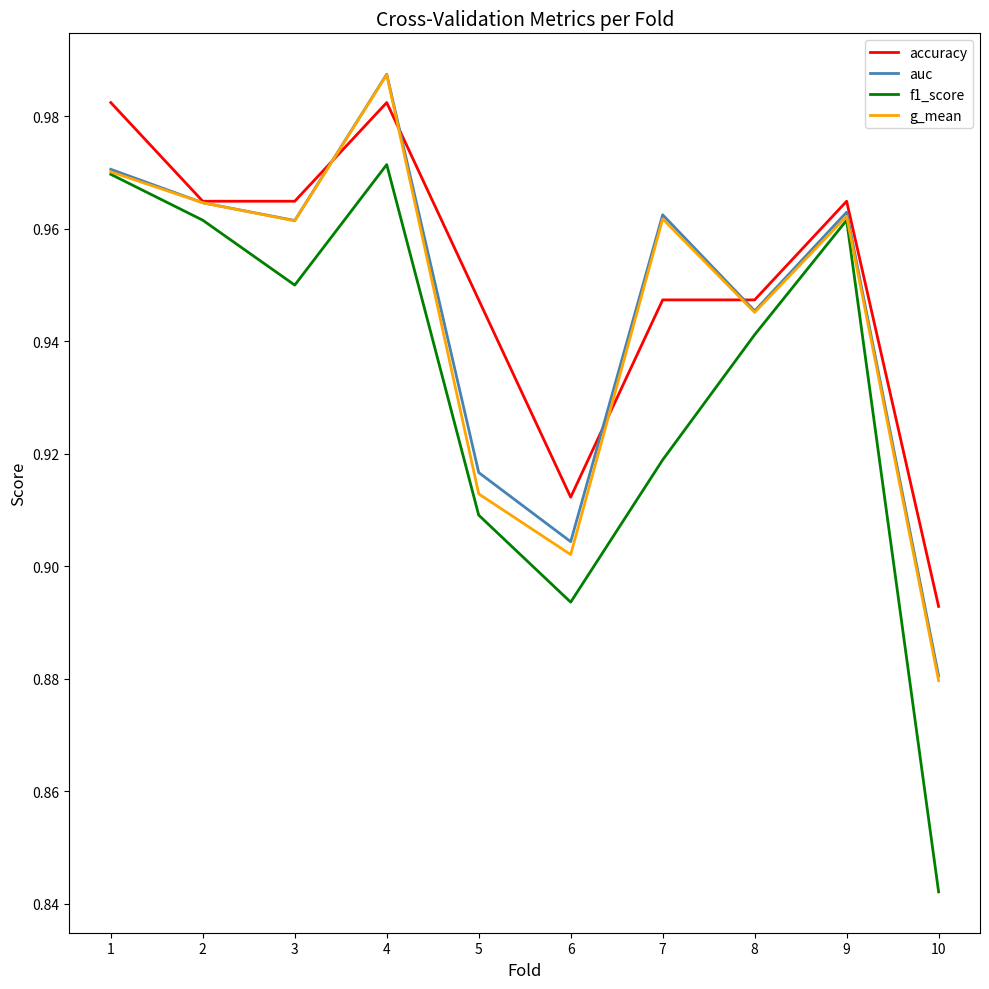

Which series changed the most between 4 and 5?

g_mean